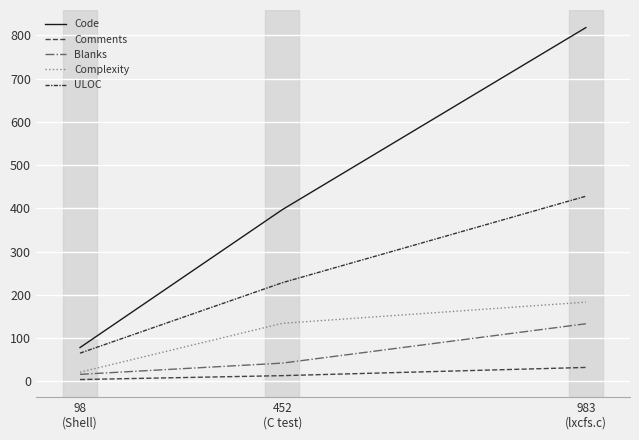

Is it true that Blanks equals 16 at 98
(Shell)?

True